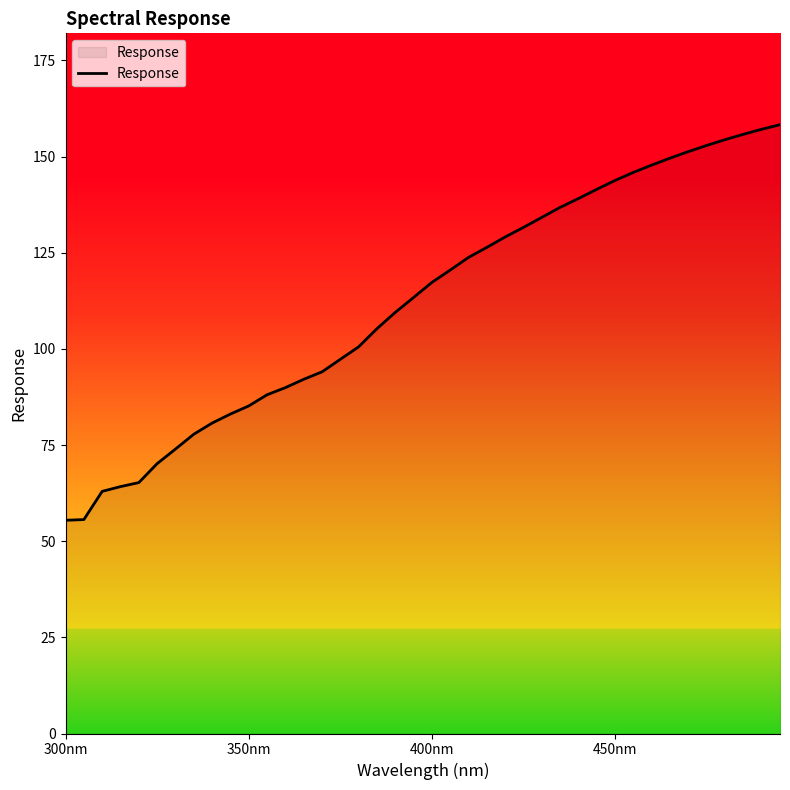

What is the difference between the maximum and minimum values?

102.9